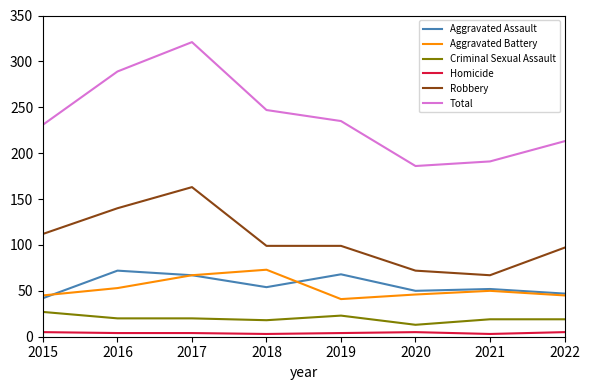

Does the chart display data point markers on the line(s)?

No